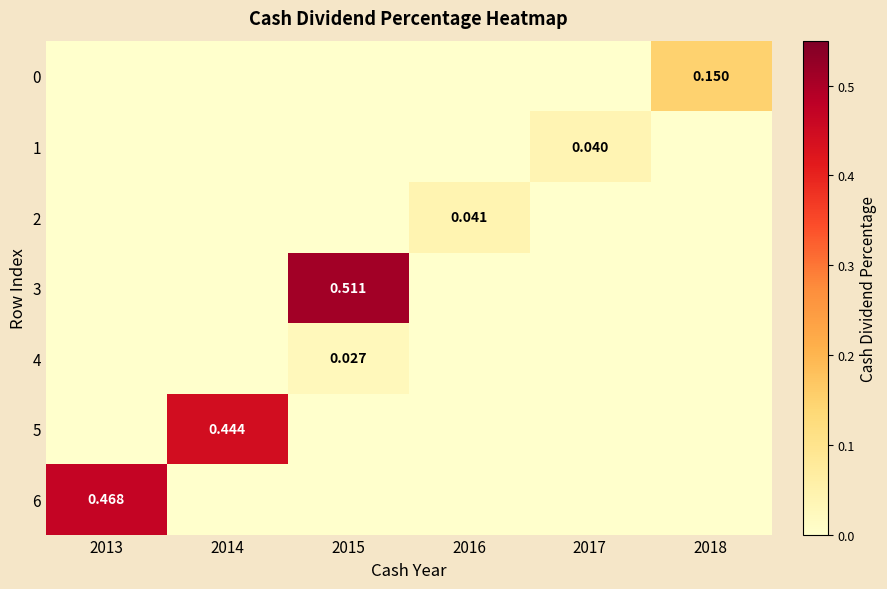

Which series has the largest total across all categories?

3